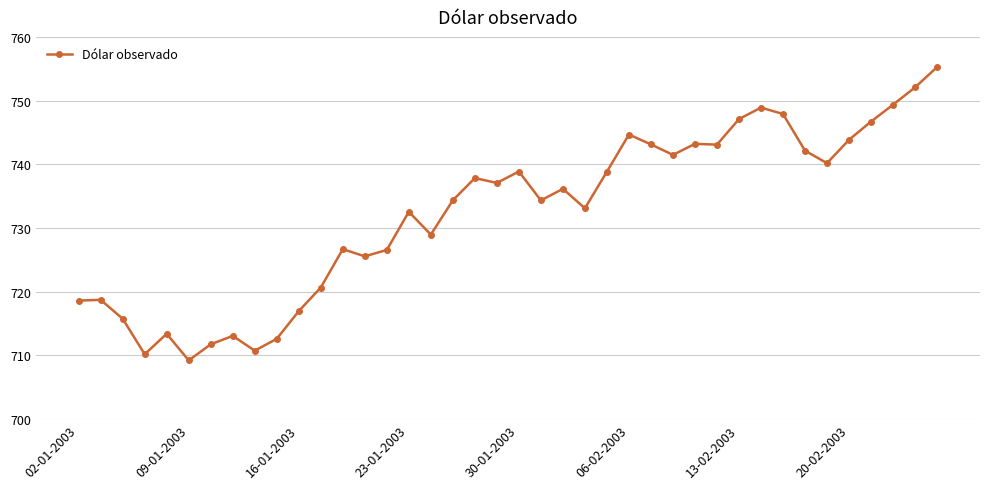

What is the maximum value shown in the chart?

755.3